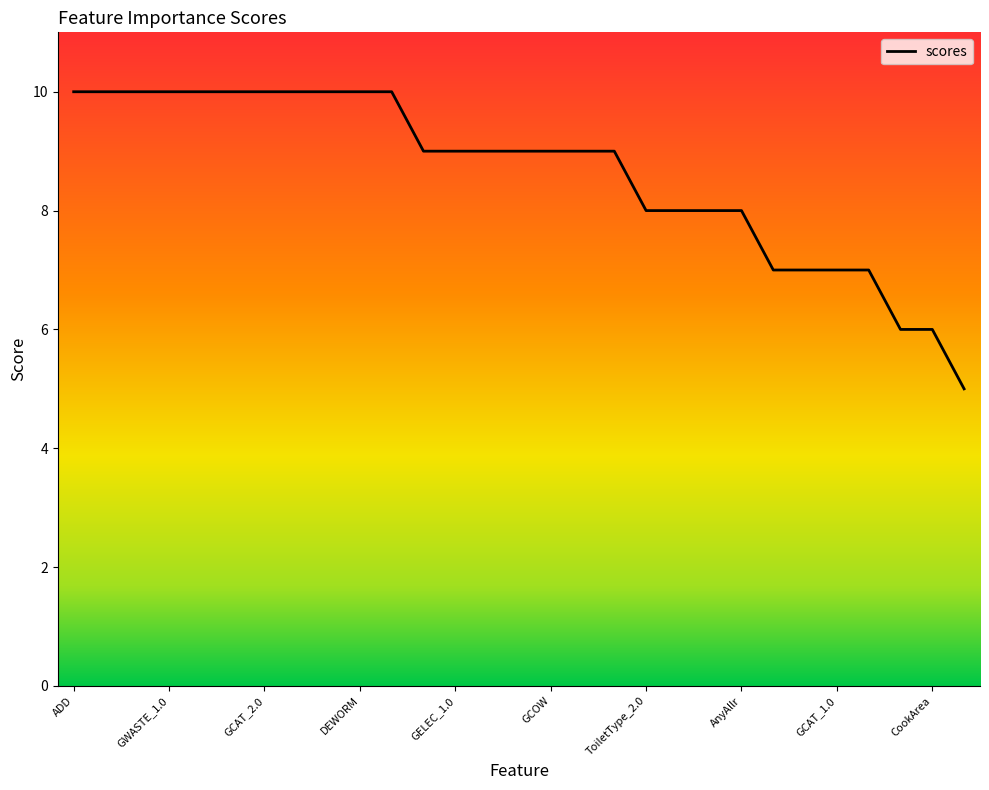

What is the difference between the maximum and minimum values?

5